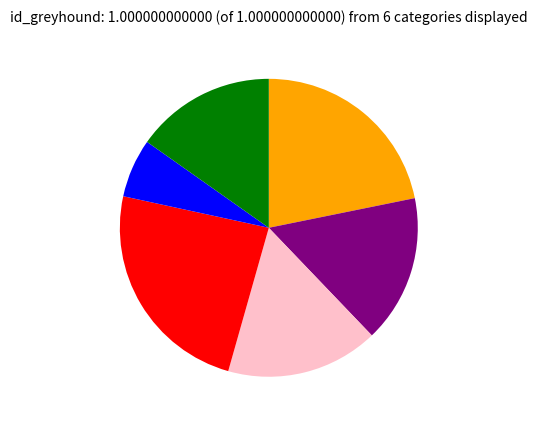

Is there a majority slice in this chart?

No